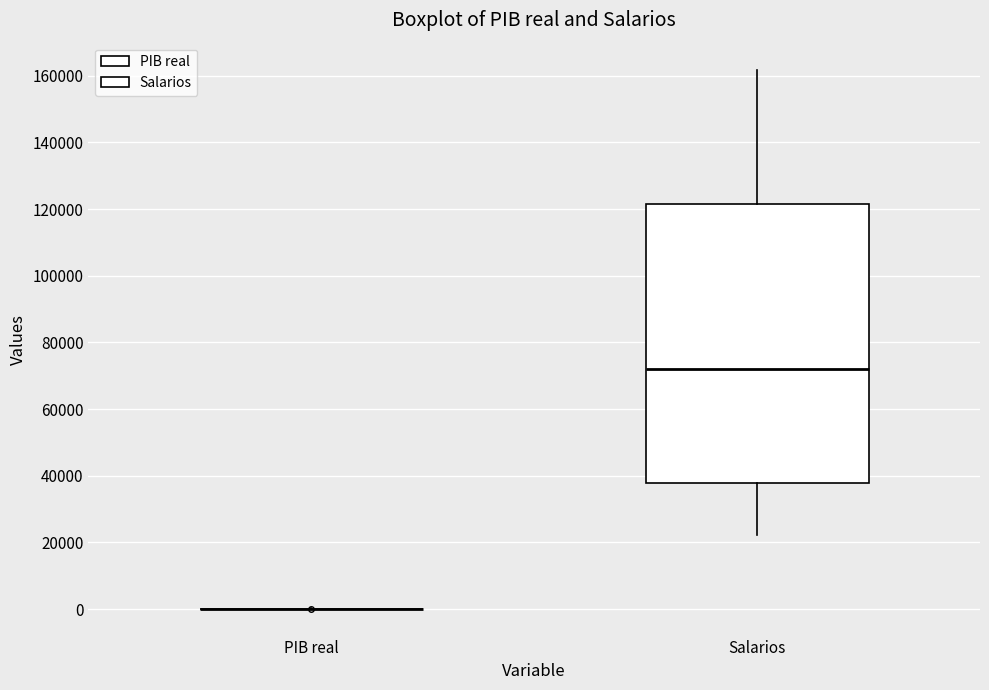

Reading left to right, transcribe this box plot: for each box, give where its median line is, the range the box spans, and where its two whiskers end, as read against the y-axis. The values are not printed on the chart, so give them approximately, as read against the axis.

PIB real: box collapsed to a line at 0, whiskers 0 to 0
Salarios: median 72000, box 38000 to 122000, whiskers 22000 to 162000